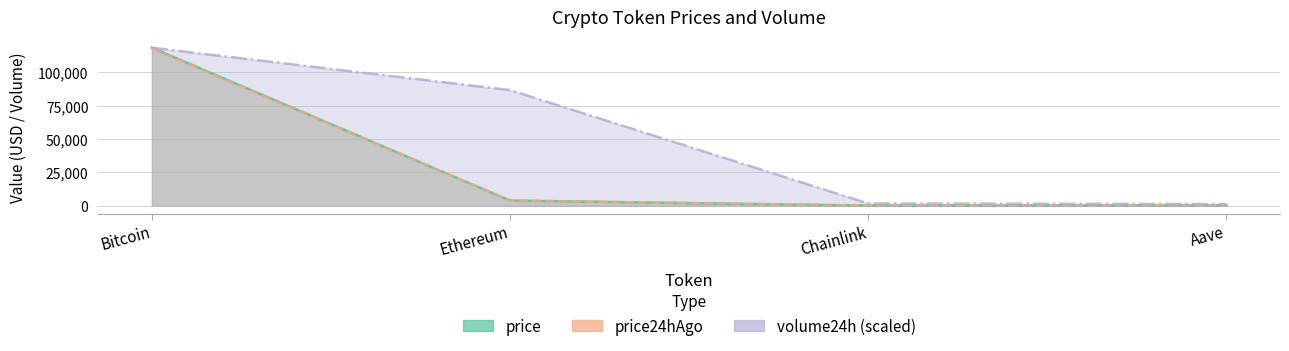

Reading left to right, extract all data points from this chart.

price: 118560.0	3808.5	17.6	269.4
price24hAgo: 117908.0	3779.1	17.4	275.7
volume24h: 118560.0	86731.5	1621.8	1174.8